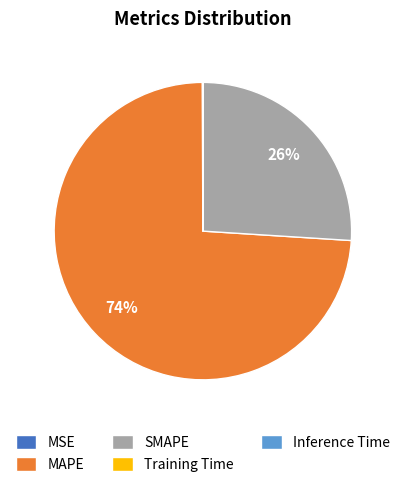

What is the majority slice?

MAPE